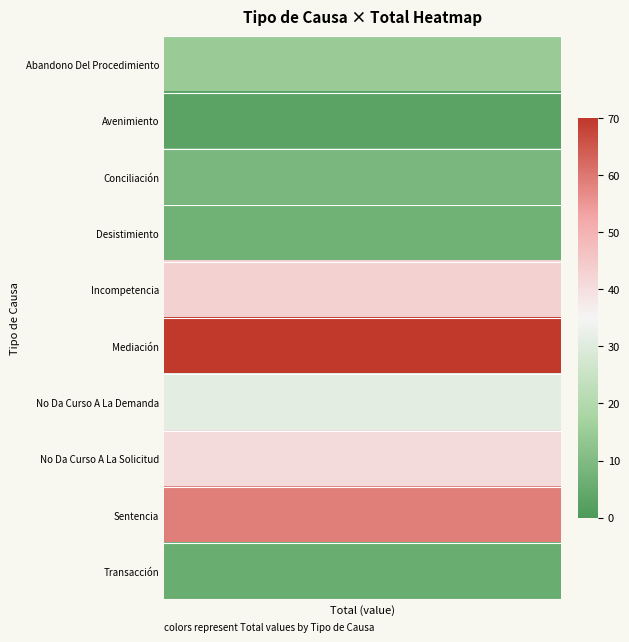

Which series has the largest total across all categories?

Mediación